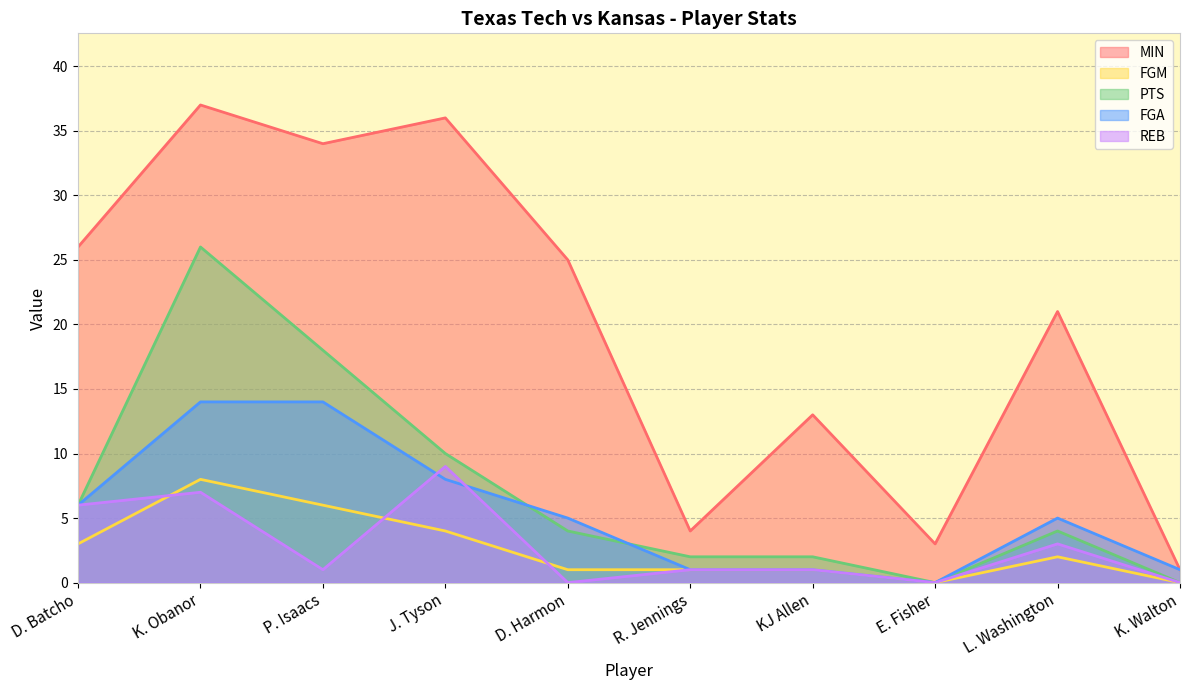

Which series has the widest spread of values?

MIN